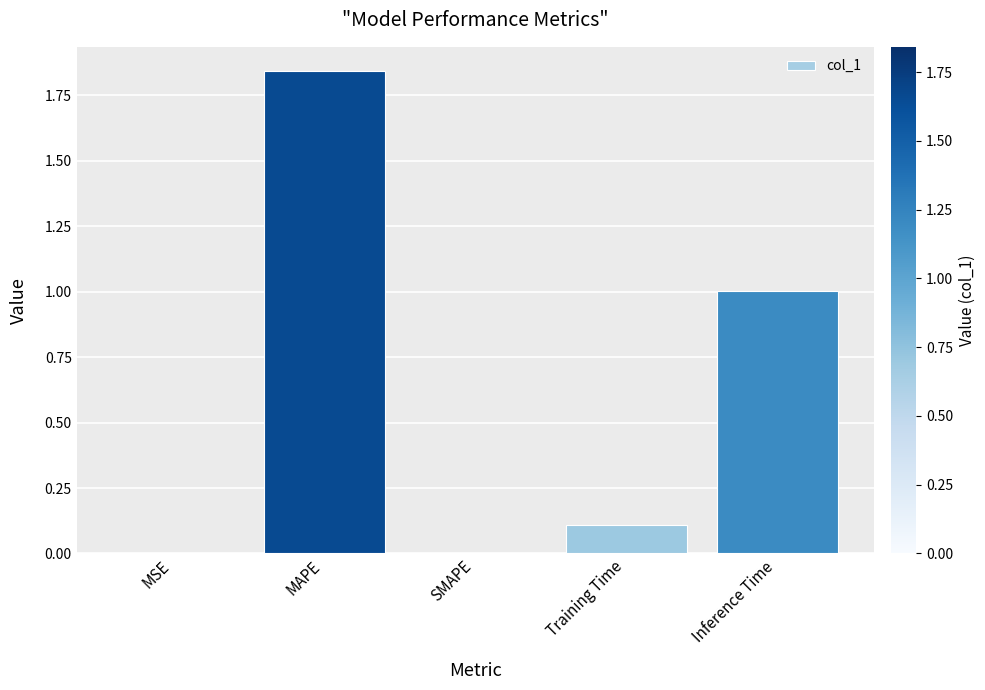

The chart shows a value of -1.1 at SMAPE. True or false?

False